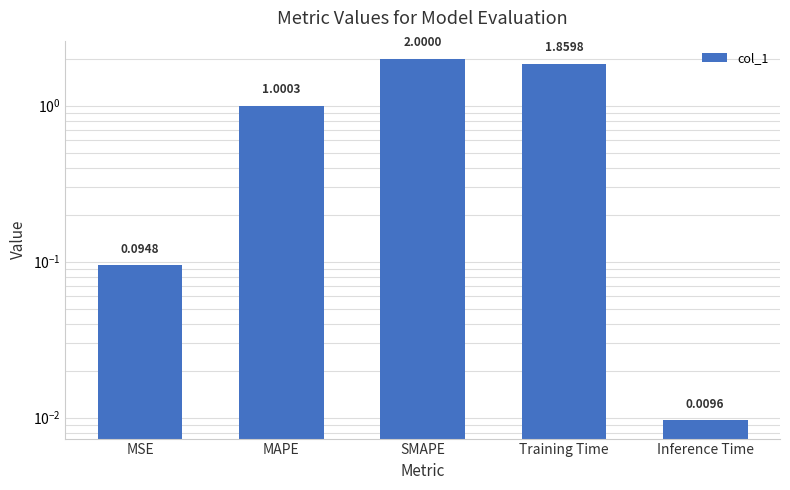

What is the average value?

1.0